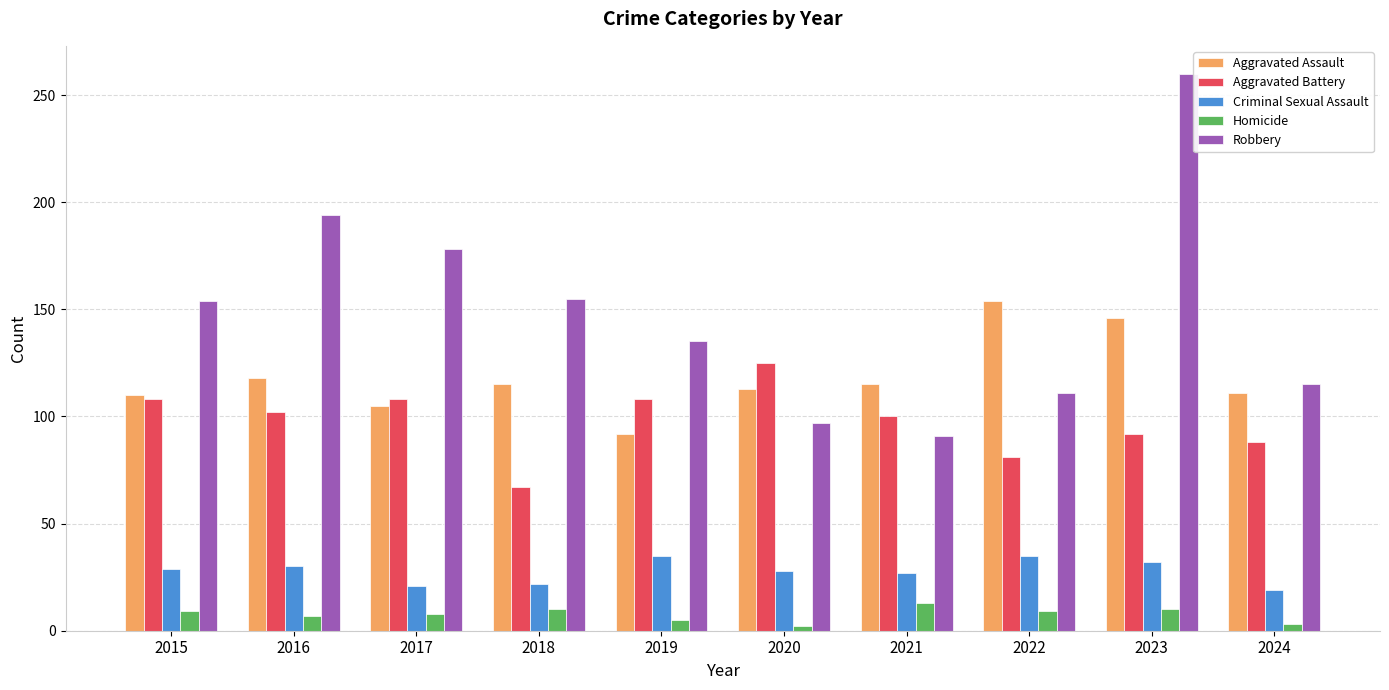

What is the difference between the highest and lowest values at 2021?

102